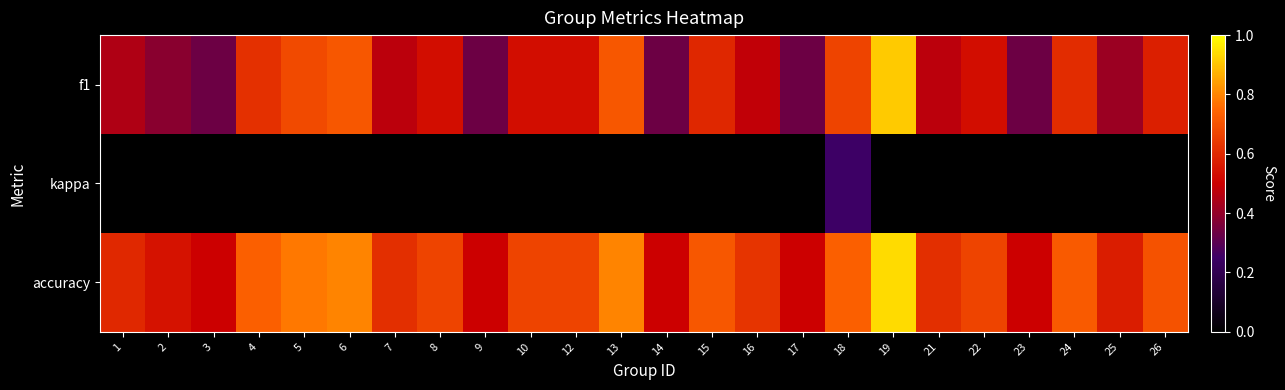

Which has a higher value, 8 or 23?

8